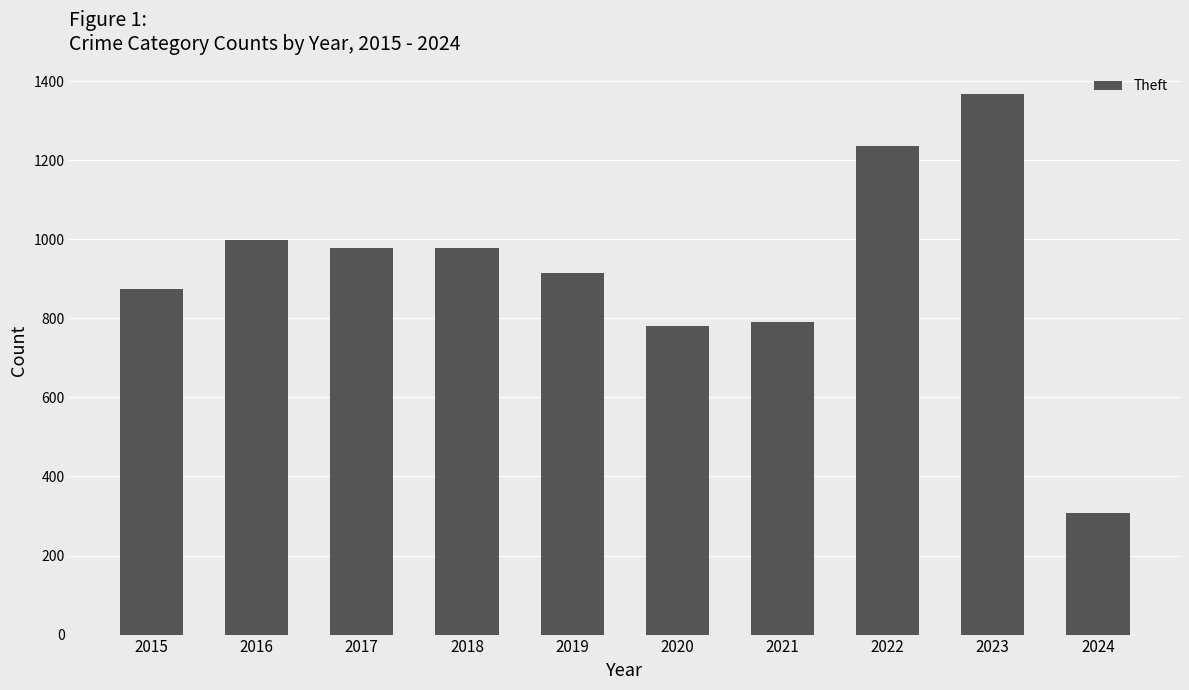

At which category does the chart reach its peak across all series?

2023